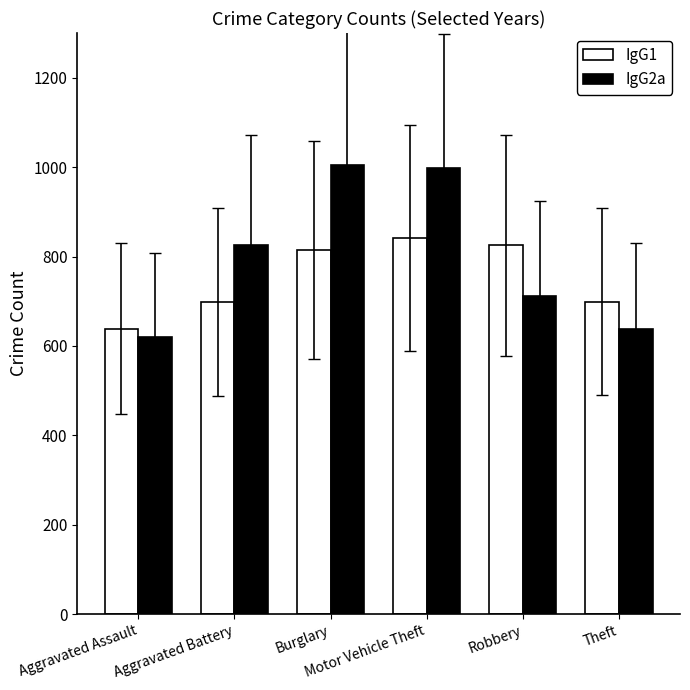

List the series in order of their overall mean, lowest first.

IgG1, IgG2a